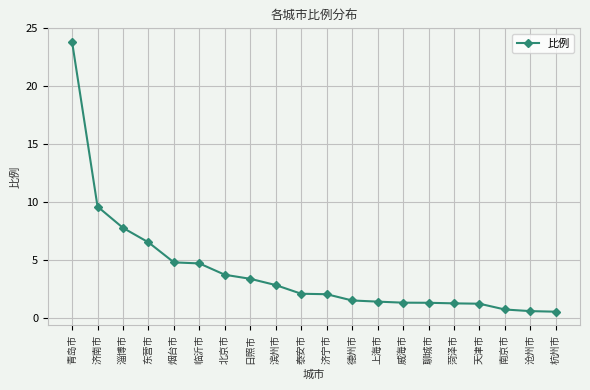

What is the difference between the maximum and minimum values?

23.3